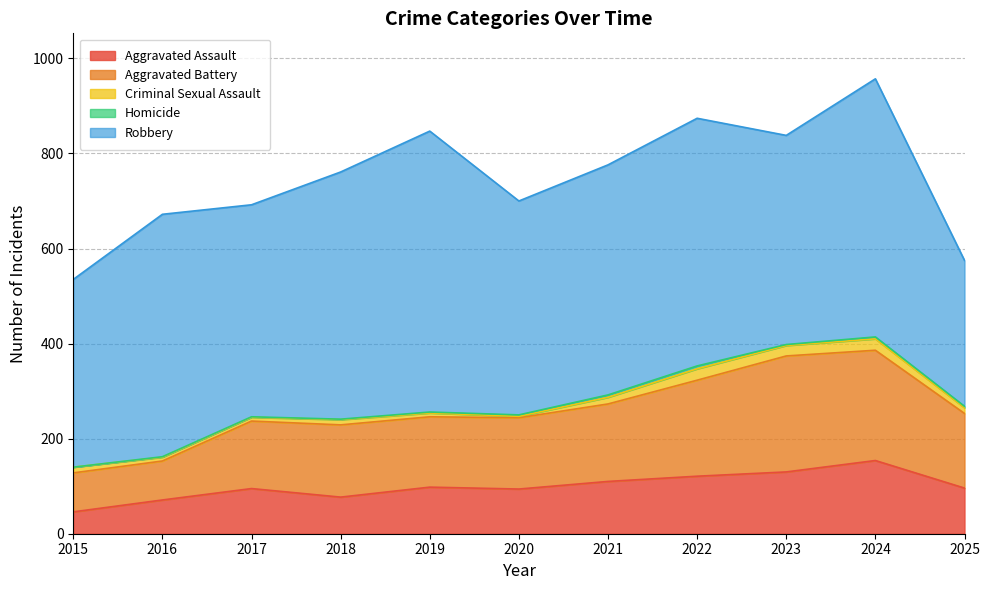

Count the number of data series in this chart.

5